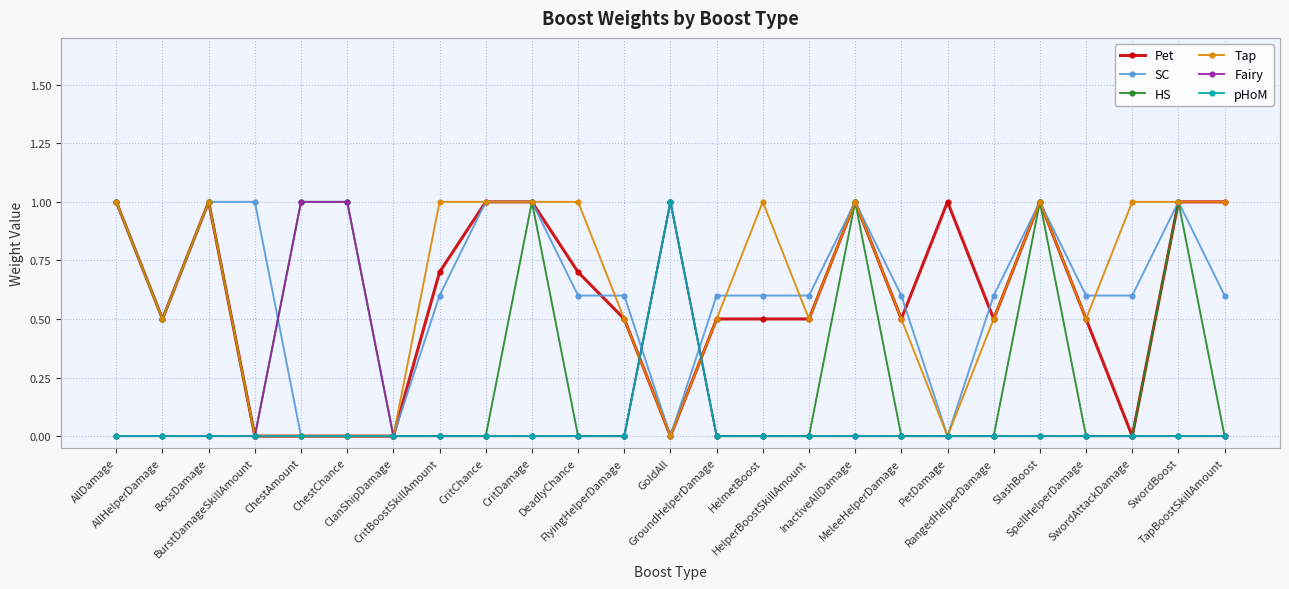

Is it true that Tap equals 1.6 at DeadlyChance?

False